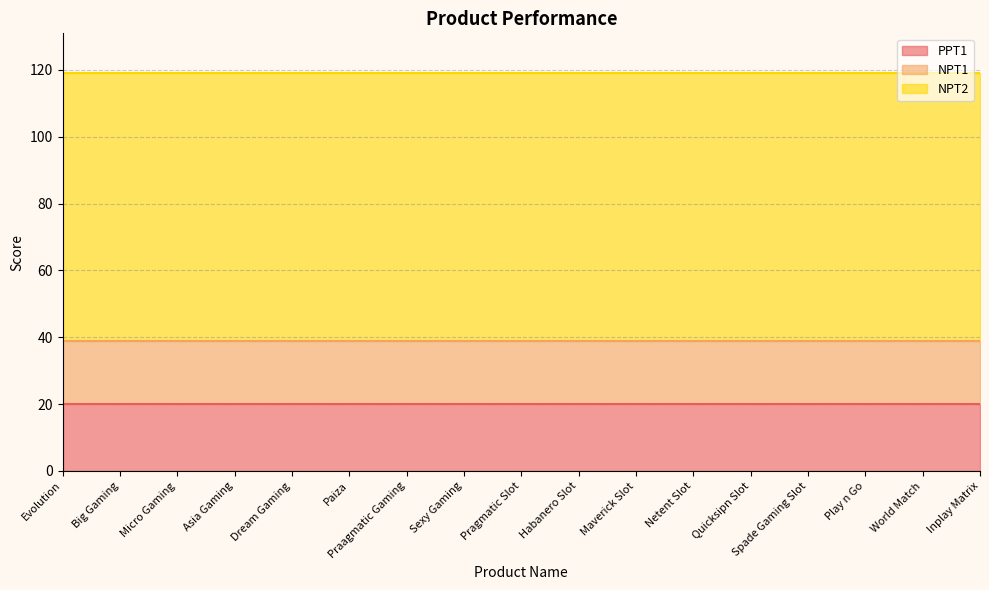

At which label does NPT2 reach its peak?

Evolution